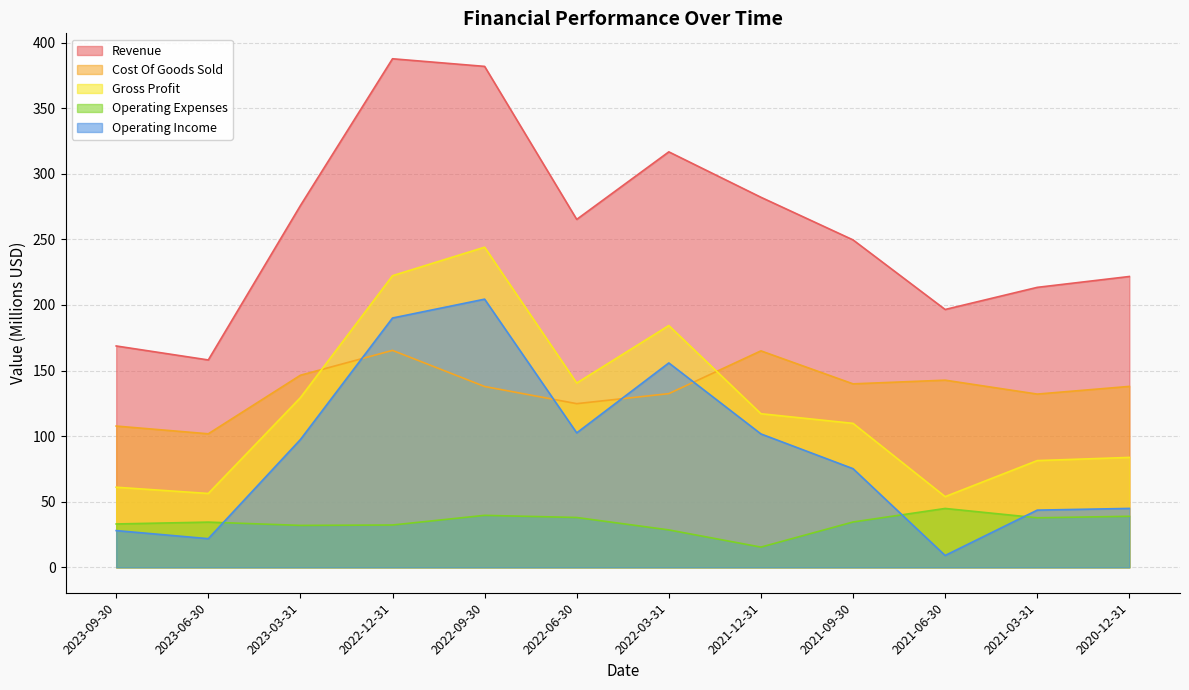

What is the sum of the Gross Profit values at 2022-12-31 and 2021-06-30?

276.1